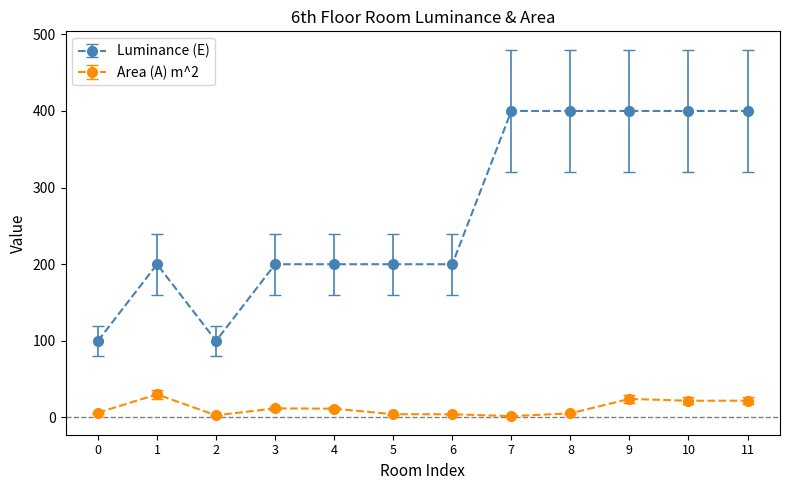

Which series has the largest total across all categories?

Luminance (E)